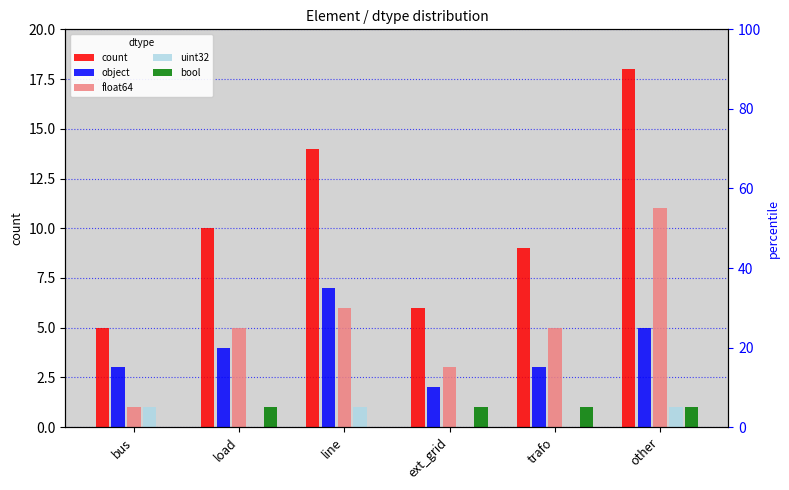

What value does the float64 series have at line?

6